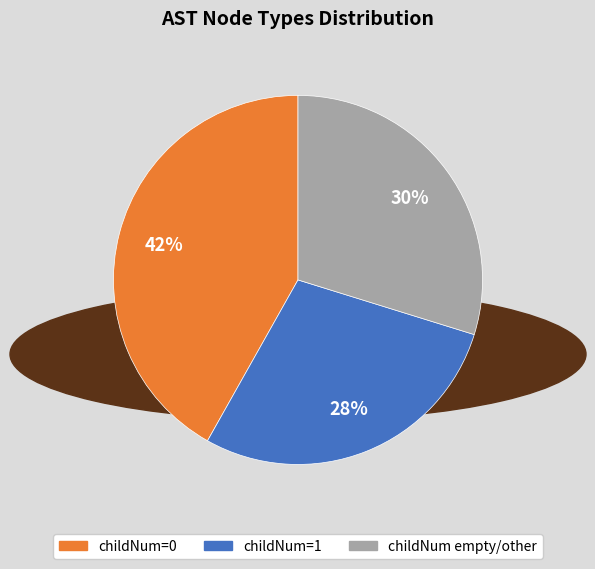

Is there any slice that represents more than half of the pie?

No